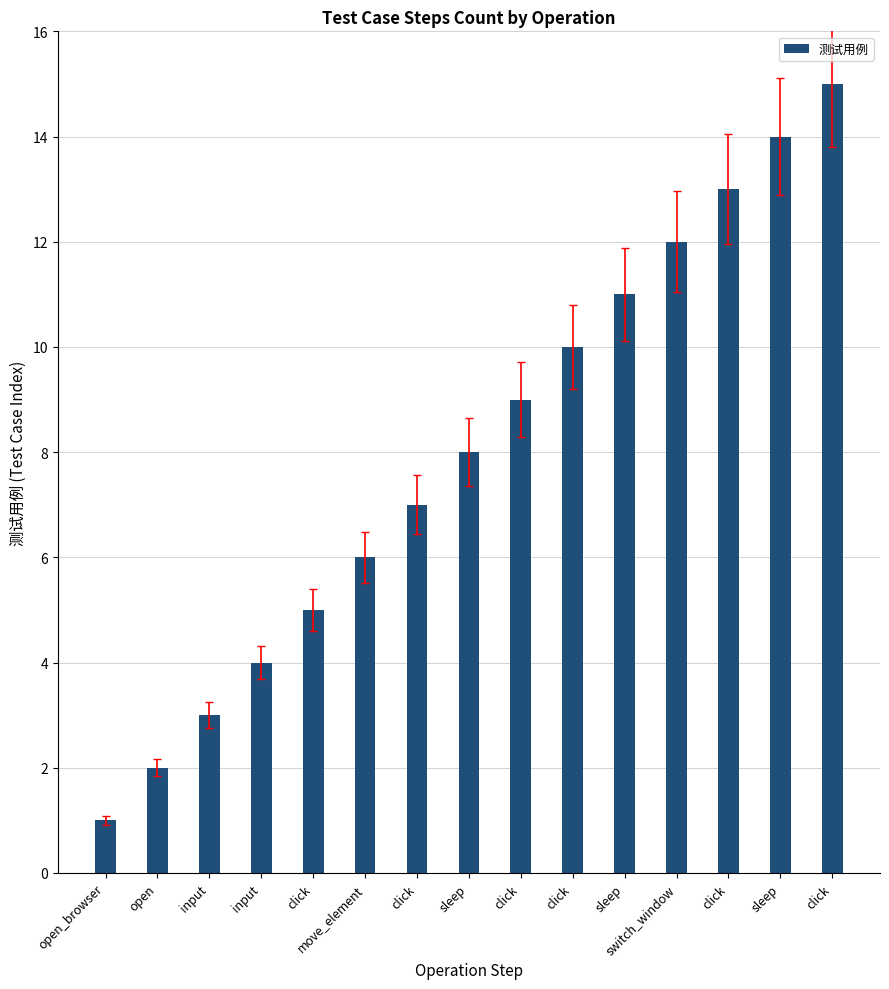

List the labels in order of value, largest first.

click, sleep, click, switch_window, sleep, click, click, sleep, click, move_element, click, input, input, open, open_browser